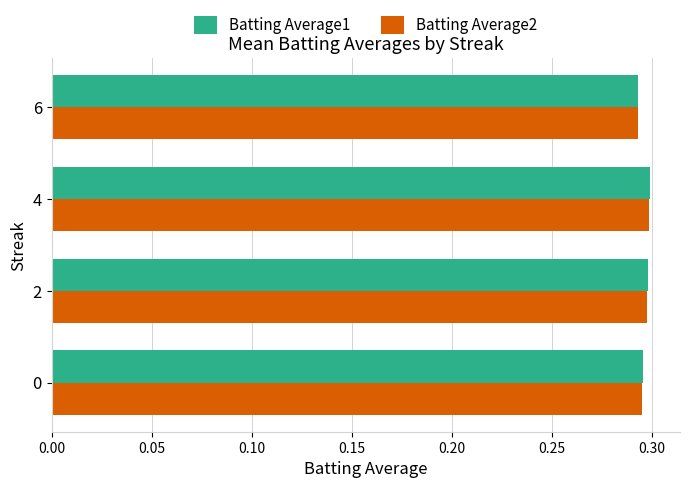

What are all the series names shown in the legend?

Batting Average1, Batting Average2